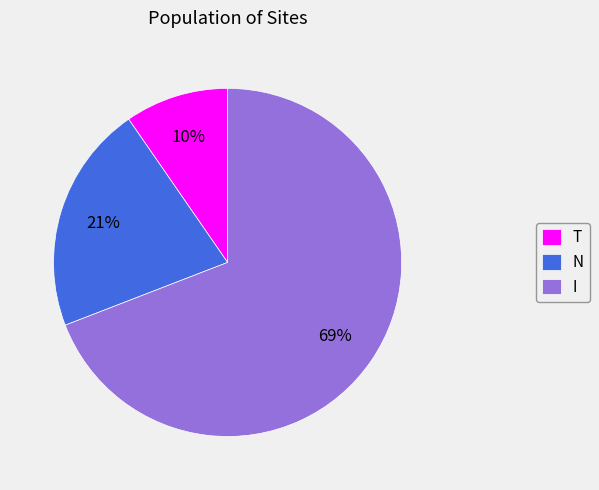

To the nearest percent, what is the average slice percentage?

33%